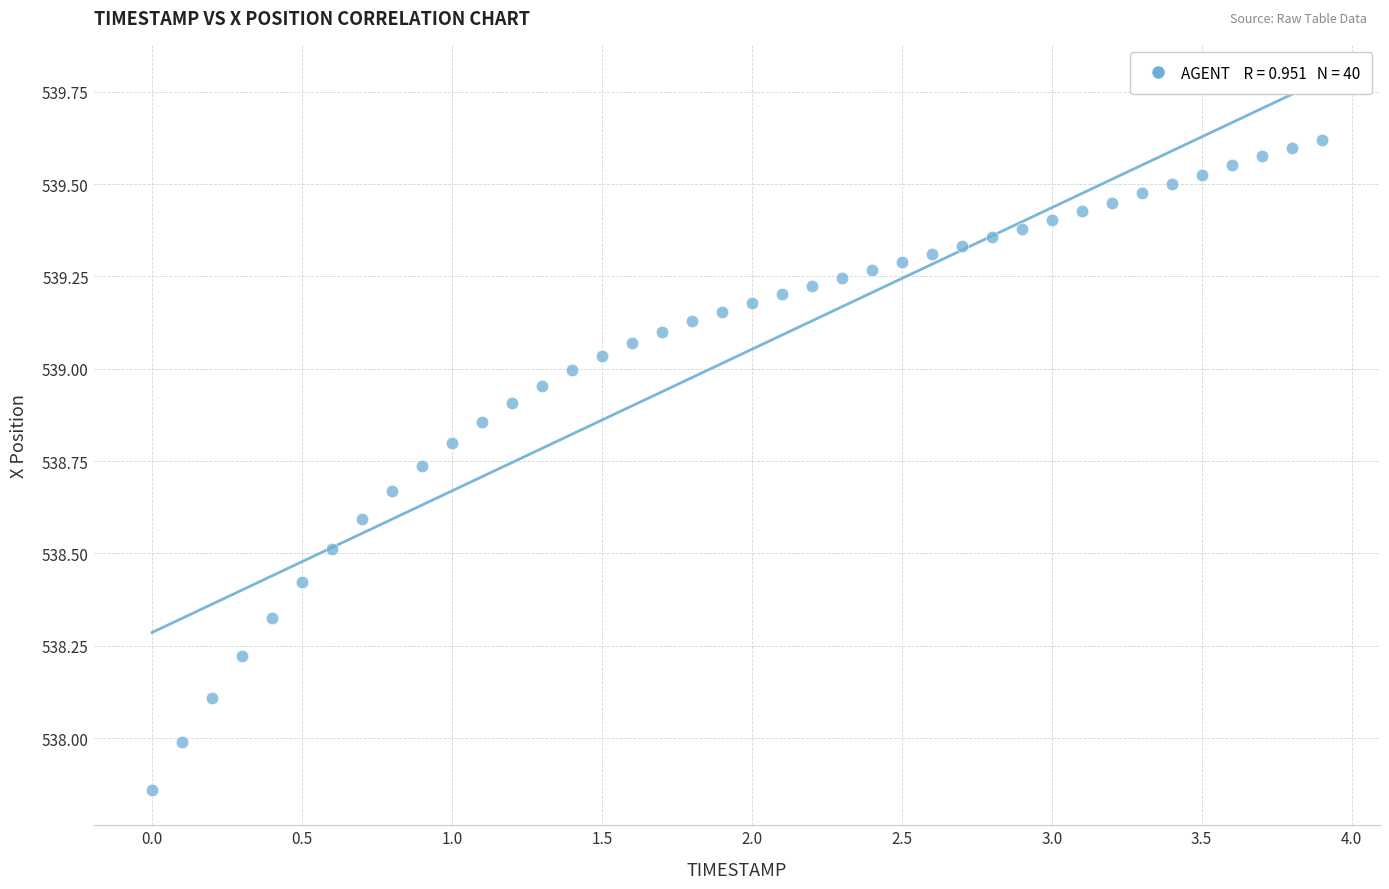

What is the range of X values (max minus min)?

3.9